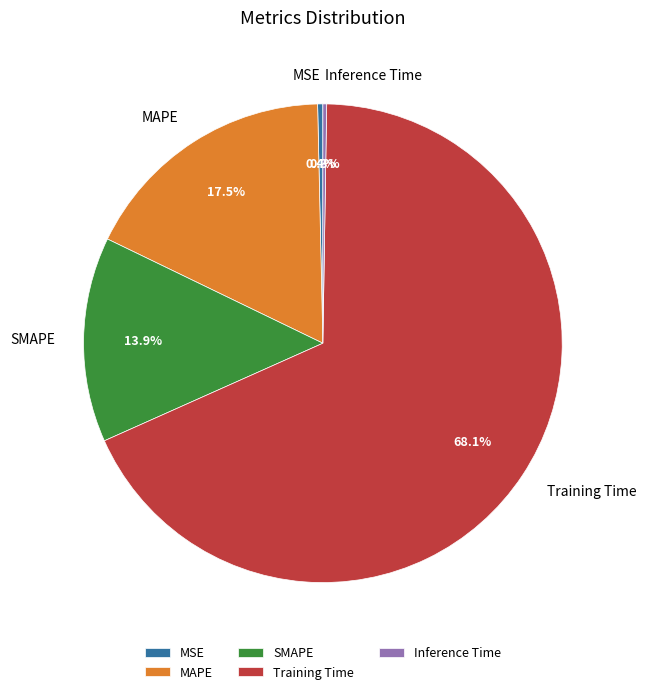

What is the total percentage of MAPE and SMAPE?

31.3%